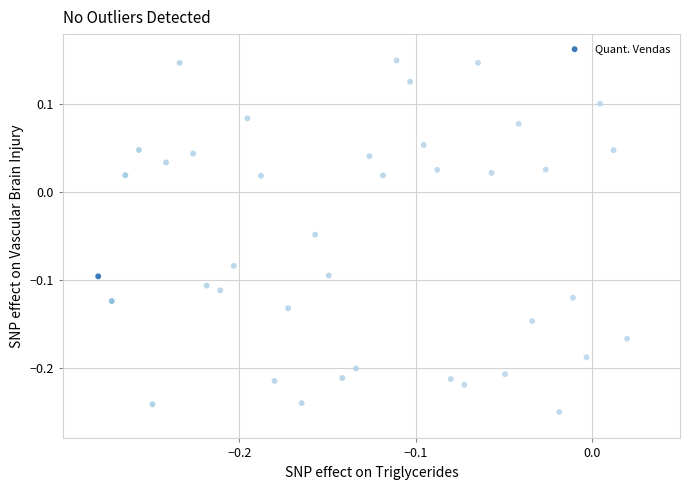

What is the range of X values (max minus min)?

0.3